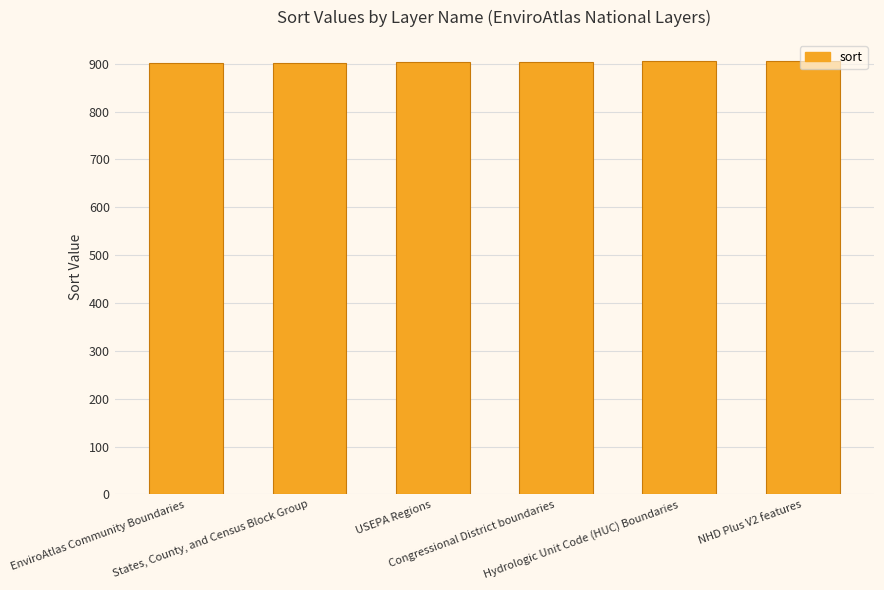

What is the maximum value shown in the chart?

906